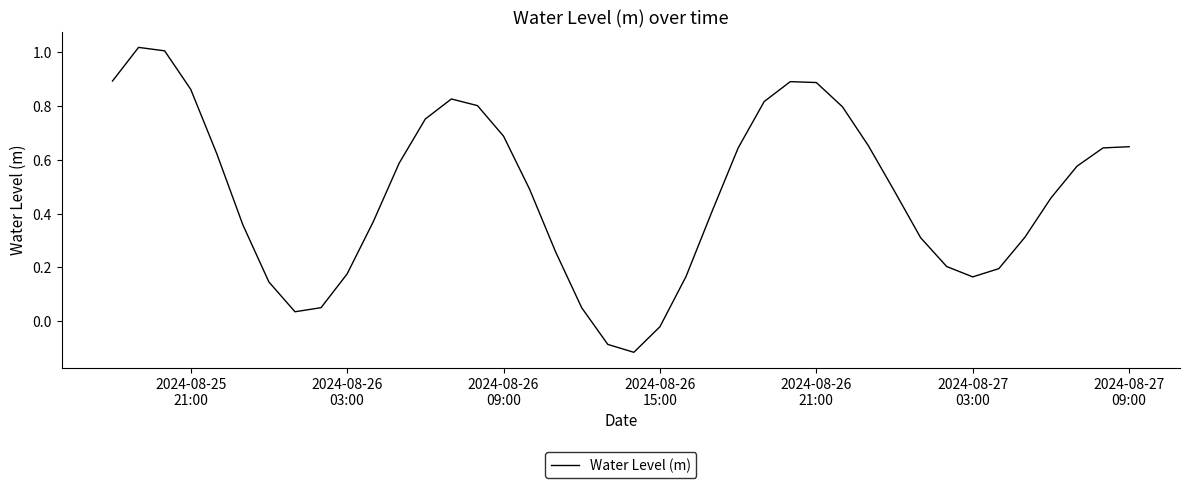

What is the difference between the maximum and minimum values?

1.1